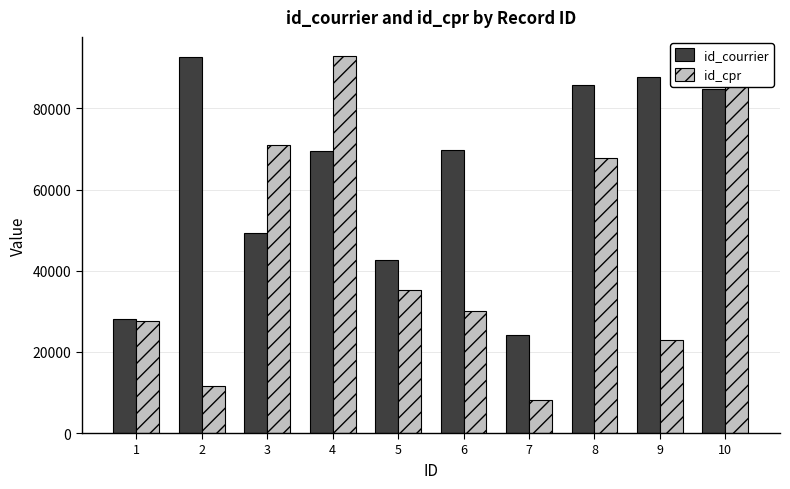

Rank the series at 4 from lowest to highest value.

id_courrier, id_cpr